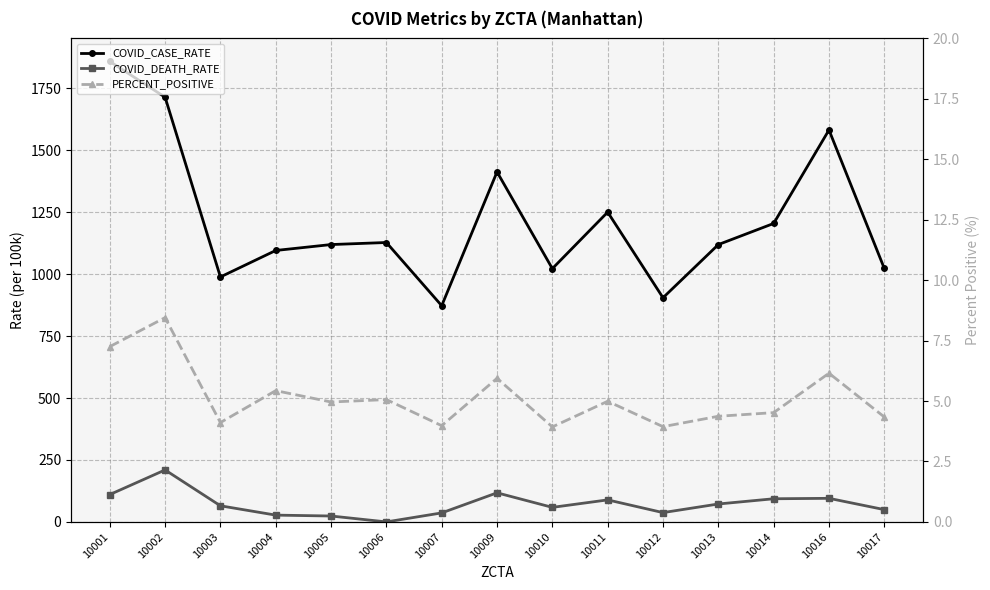

Between 10005 and 10003, which is larger?

10005